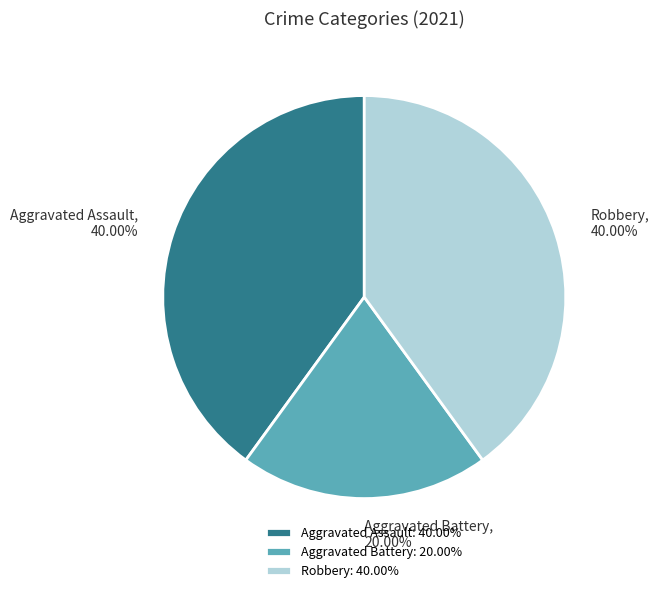

Is the sum of Aggravated Battery and Aggravated Assault greater than half?

Yes